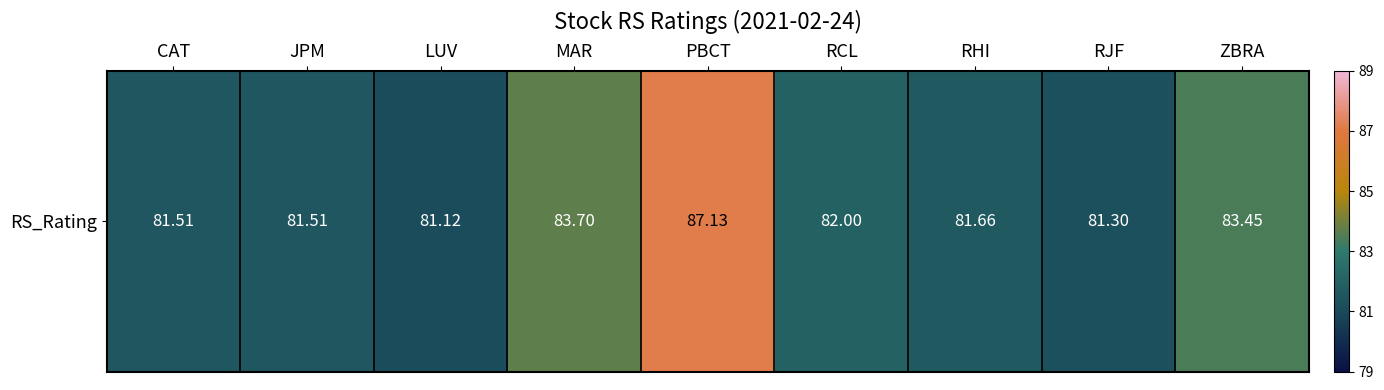

Approximately how many times larger is the value at CAT compared to RJF?

1.0